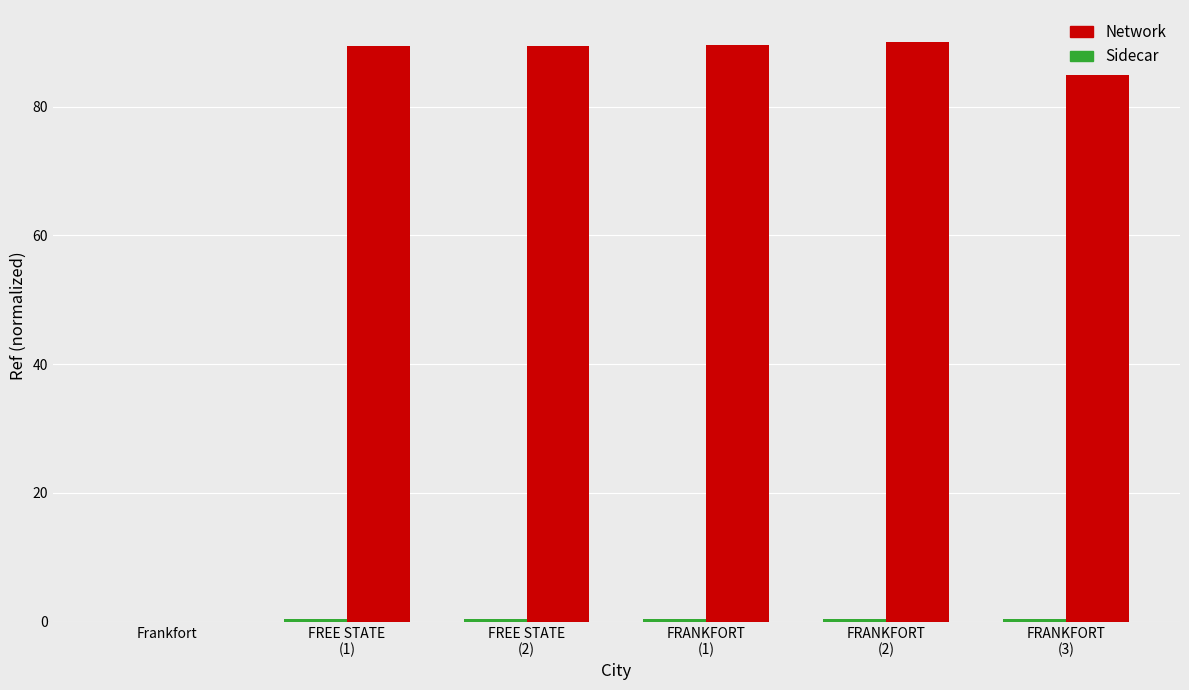

What is the sum of all Network values?

443.4